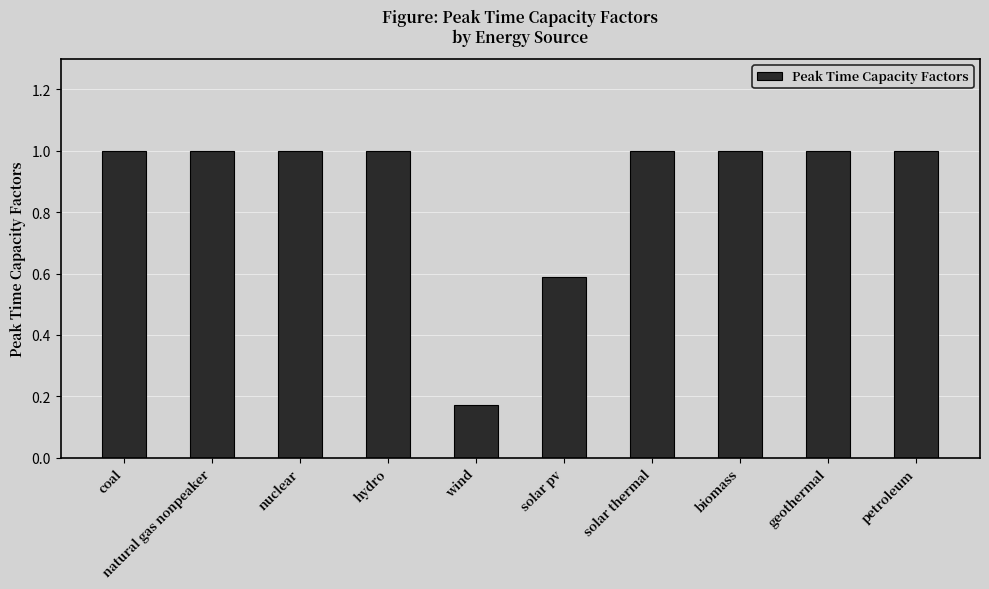

What is the maximum value shown in the chart?

1.0